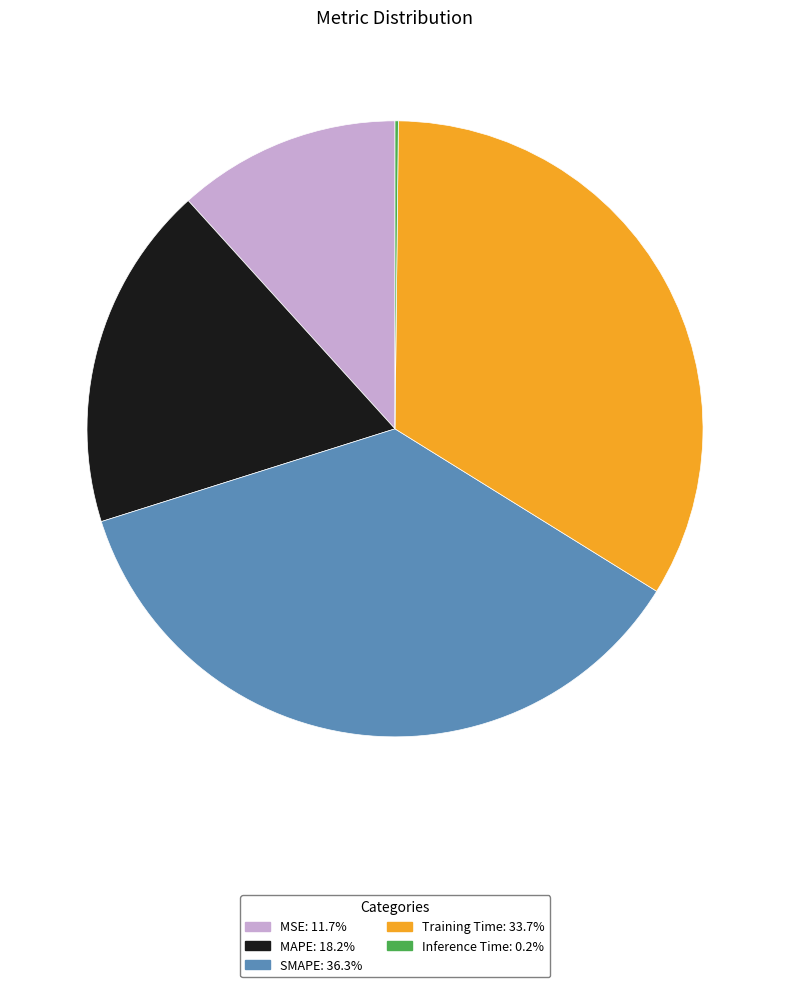

Is it true that MSE is 12% of the pie?

True